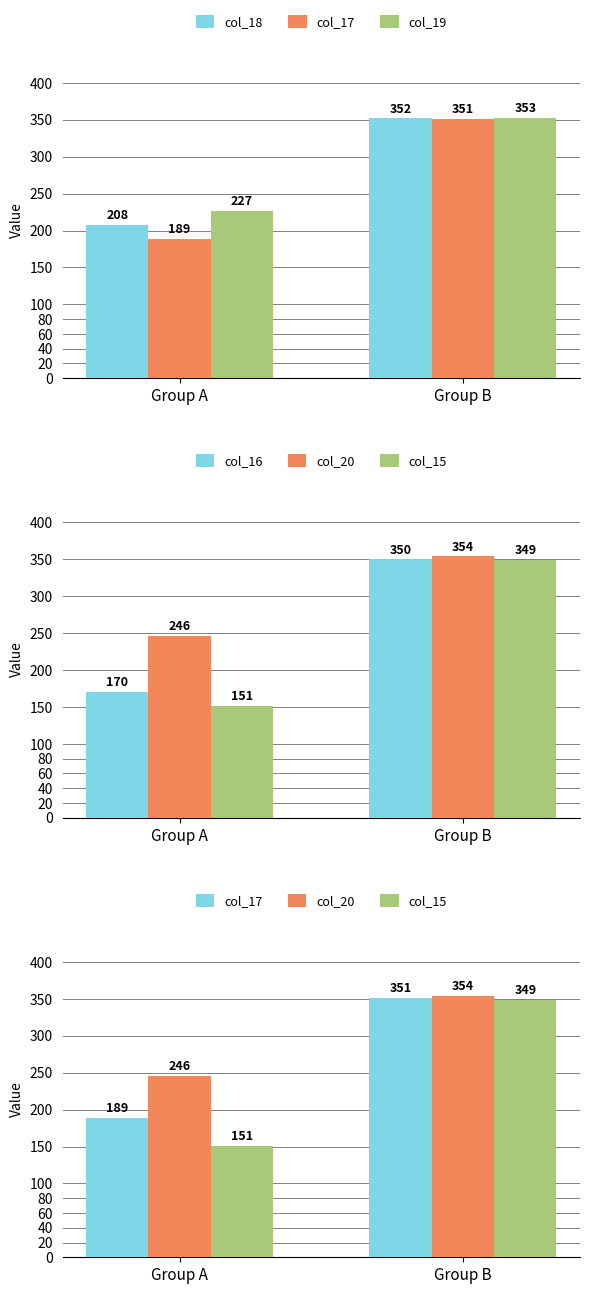

Where is col_20 nearest to the value 300?

Group A